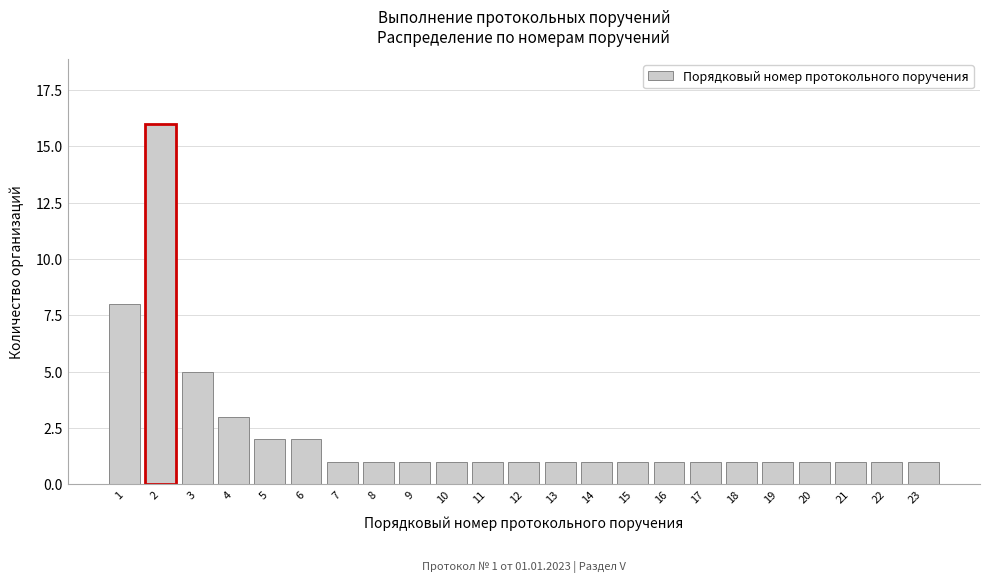

Reading left to right, extract all data points from this chart.

8	16	5	3	2	2	1	1	1	1	1	1	1	1	1	1	1	1	1	1	1	1	1